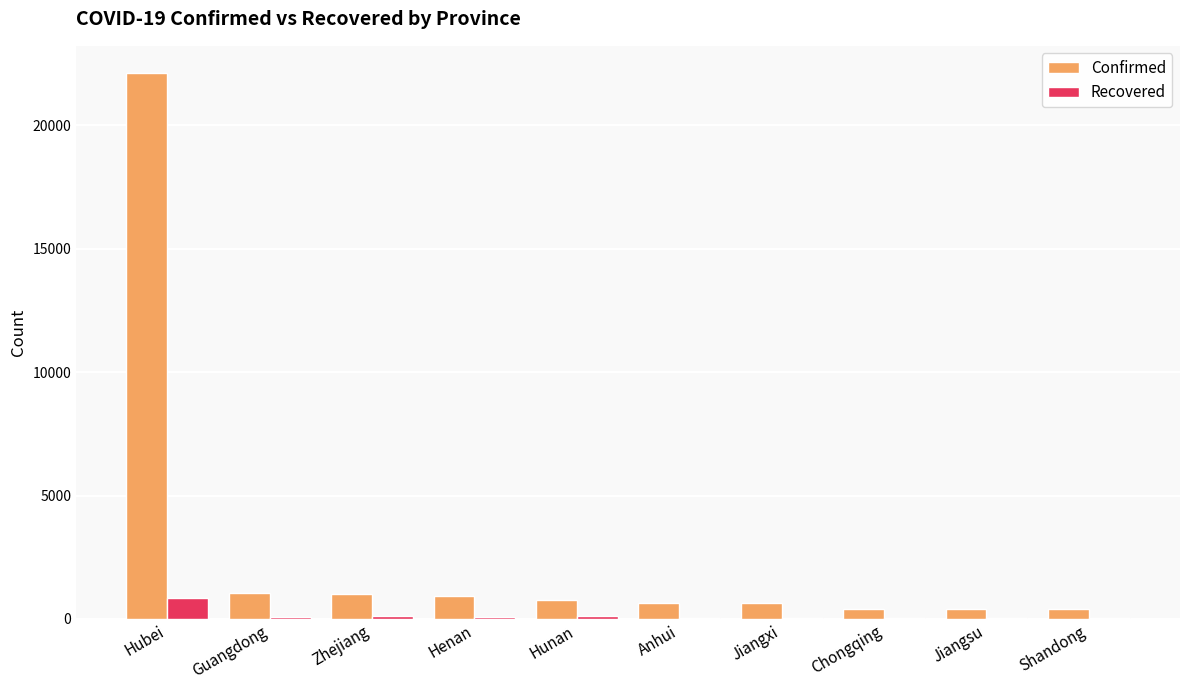

At which label does Confirmed reach its peak?

Hubei